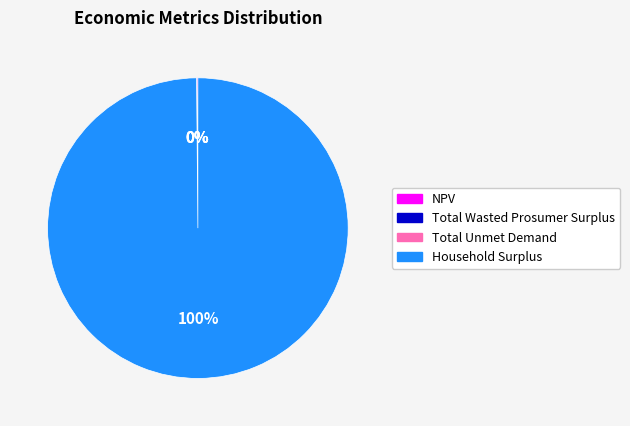

To the nearest percent, what percentage of the pie is Household Surplus?

100%